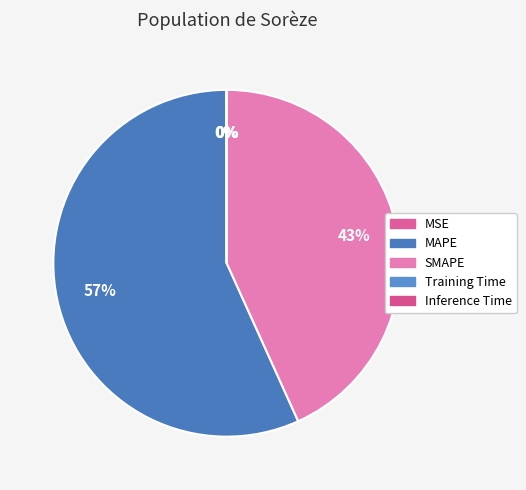

What is the majority slice?

MAPE